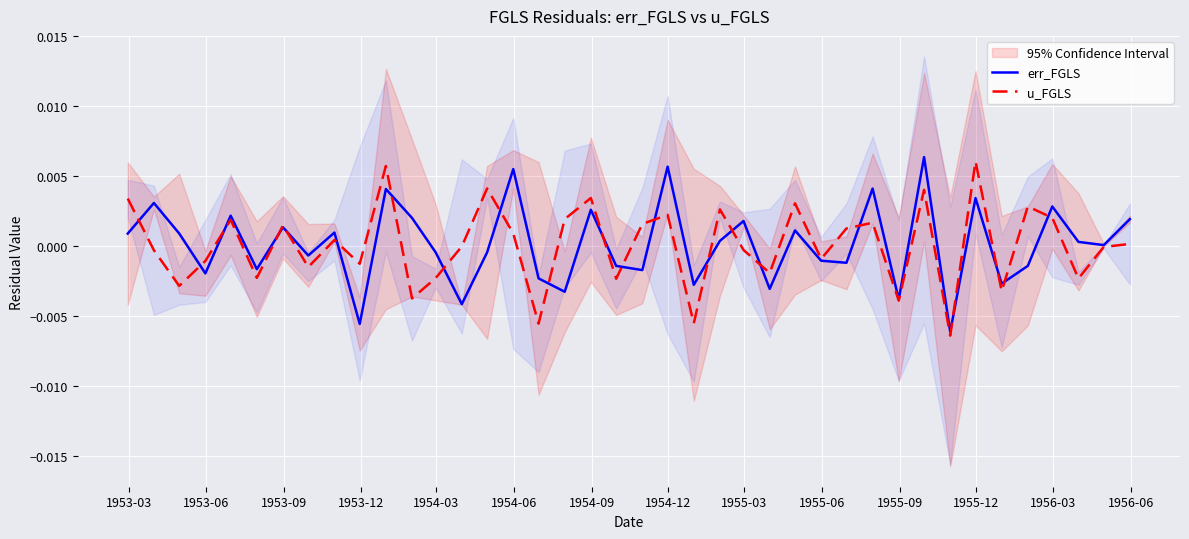

What are all the series names shown in the legend?

err_FGLS, u_FGLS